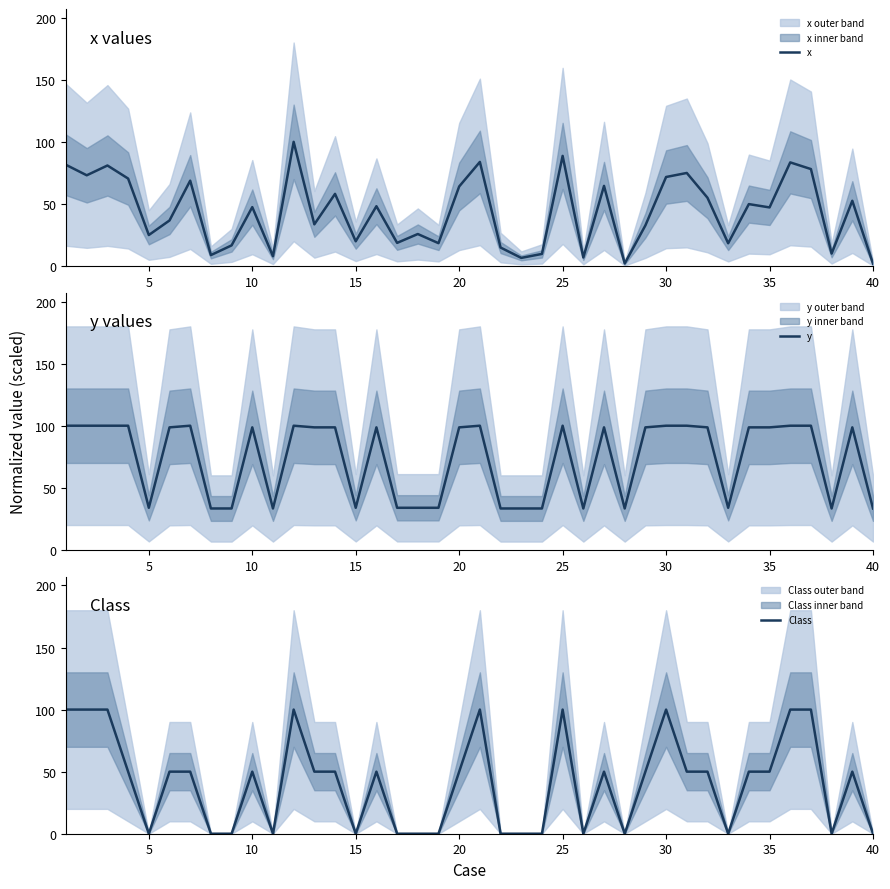

What is the highest value of the y series?

100.0